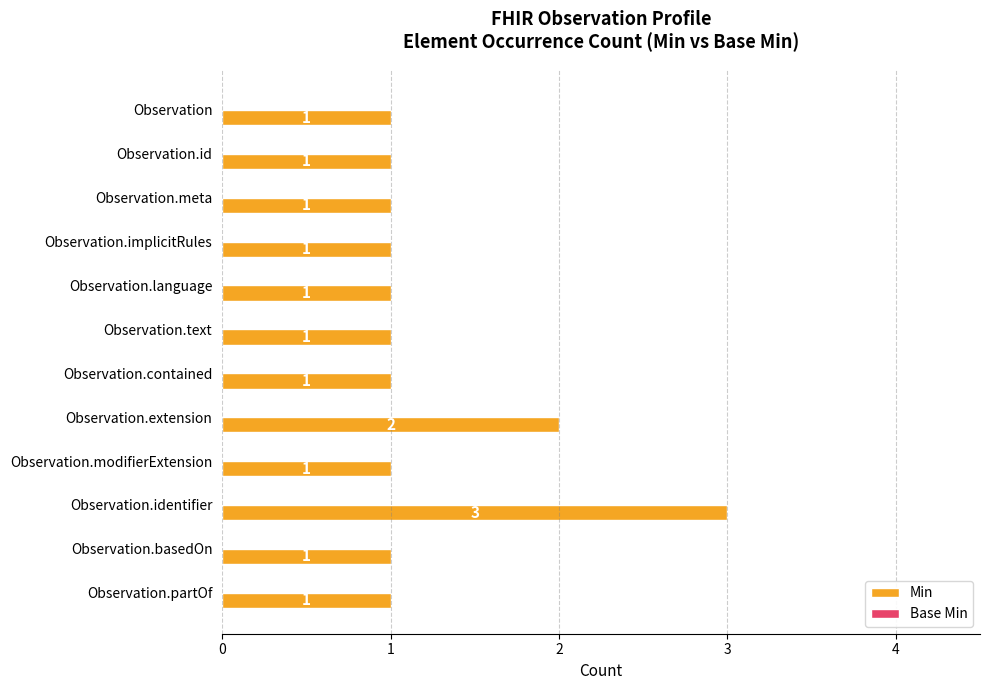

What is the value of the 4th bar from the top?

1